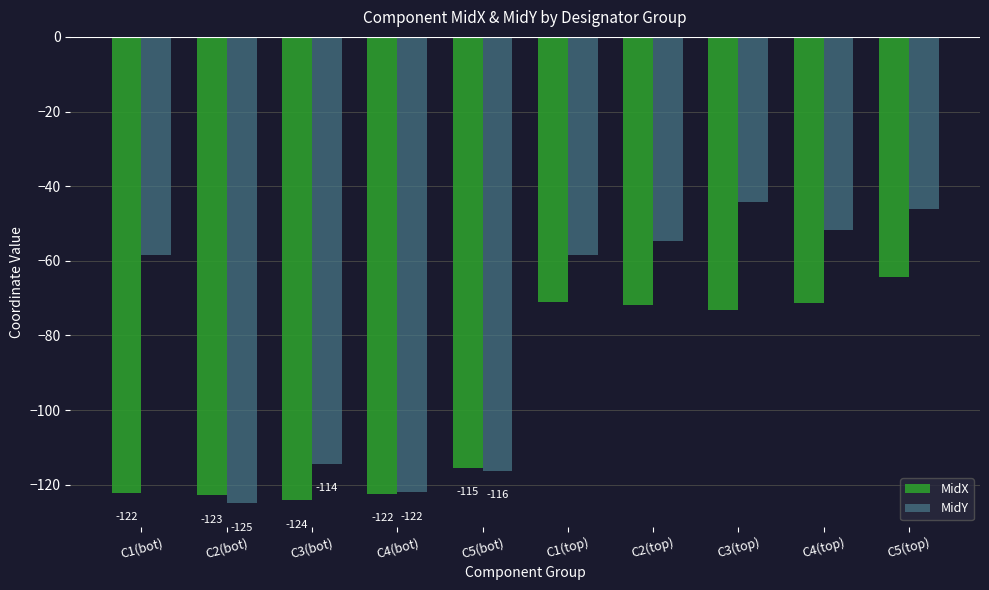

Does the chart contain any negative values?

Yes